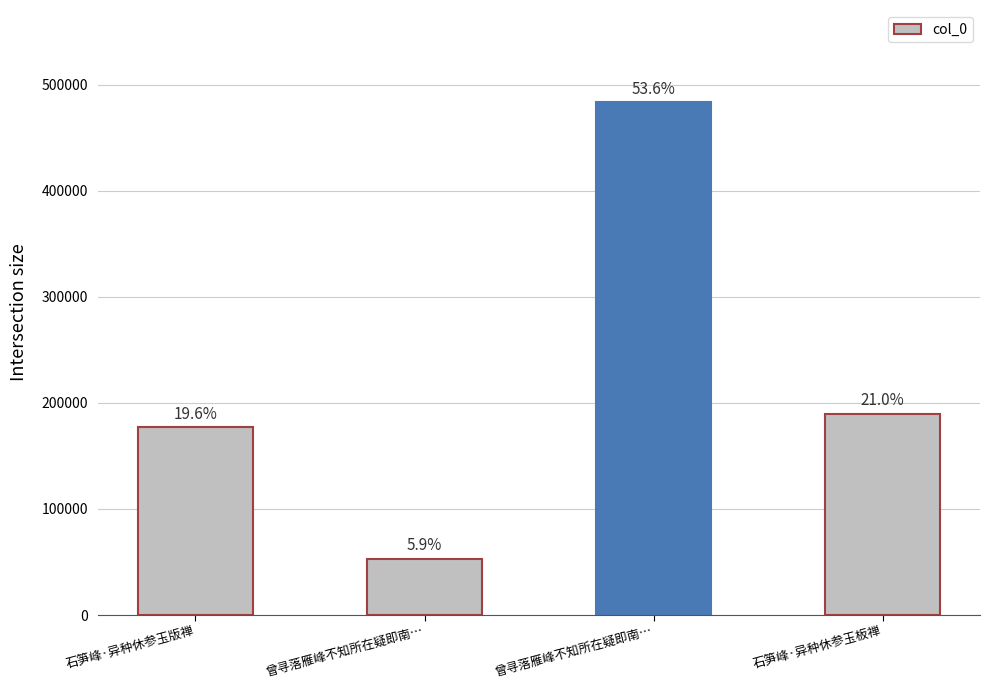

The chart shows a value of 90455 at 石笋峰·异种休参玉板禅. True or false?

False